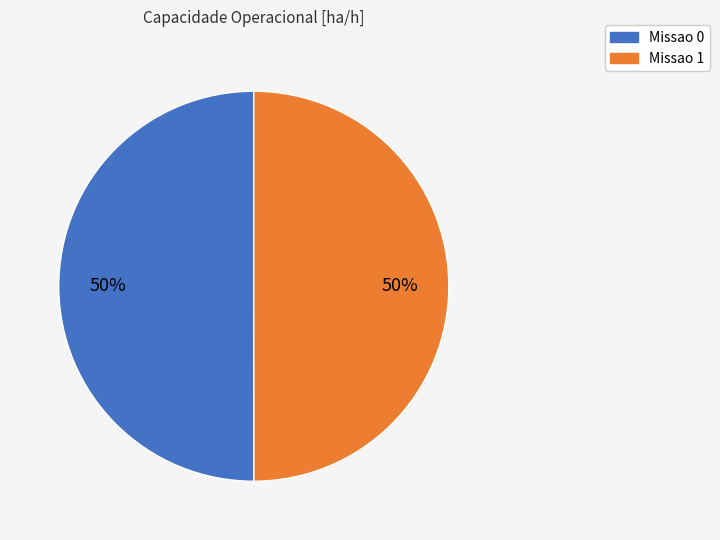

To the nearest percent, what portion does Missao 1 represent?

50%